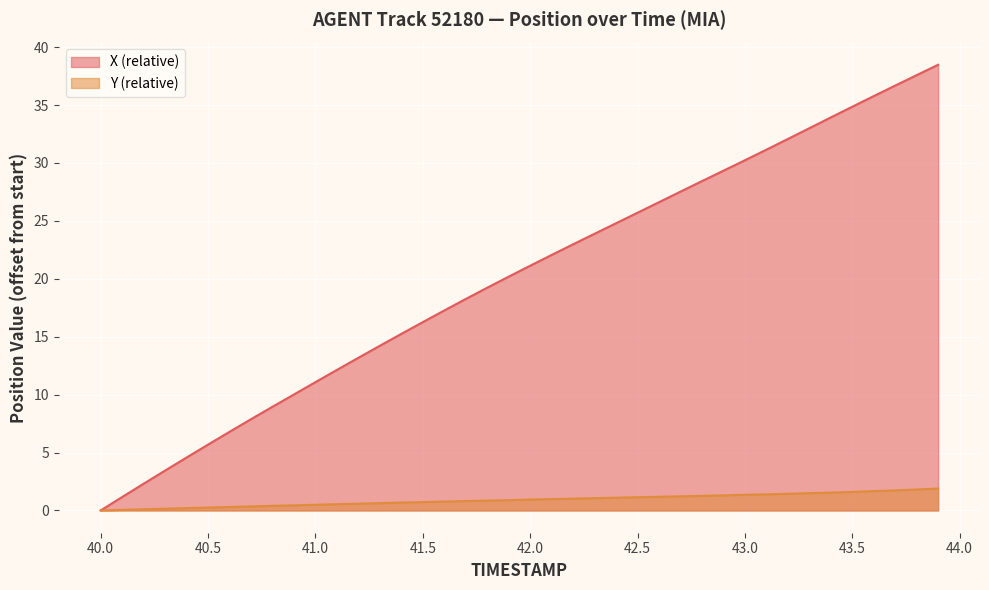

Which series has the largest range (max minus min)?

X (relative)